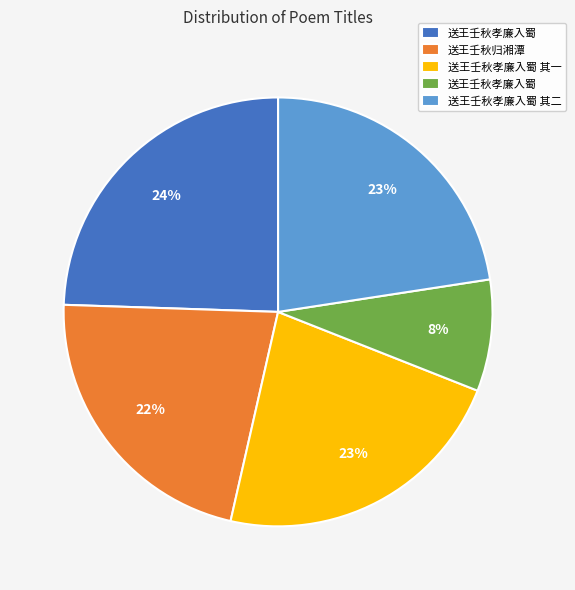

To the nearest percent, what is the average slice percentage?

20%